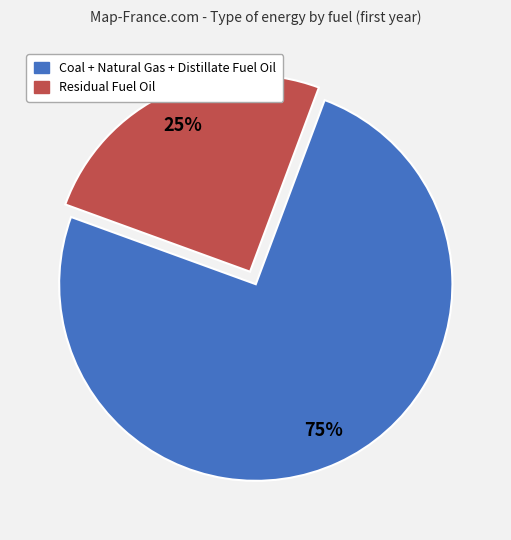

To the nearest percent, what is the average slice percentage?

50%